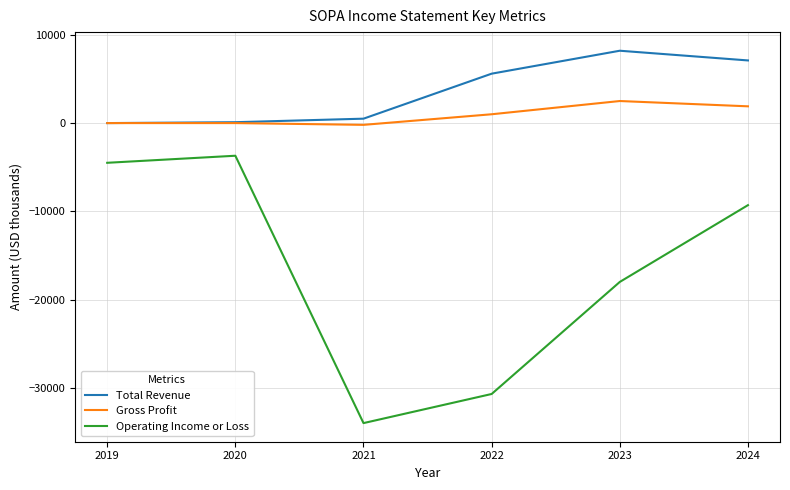

Which series has the largest range (max minus min)?

Operating Income or Loss